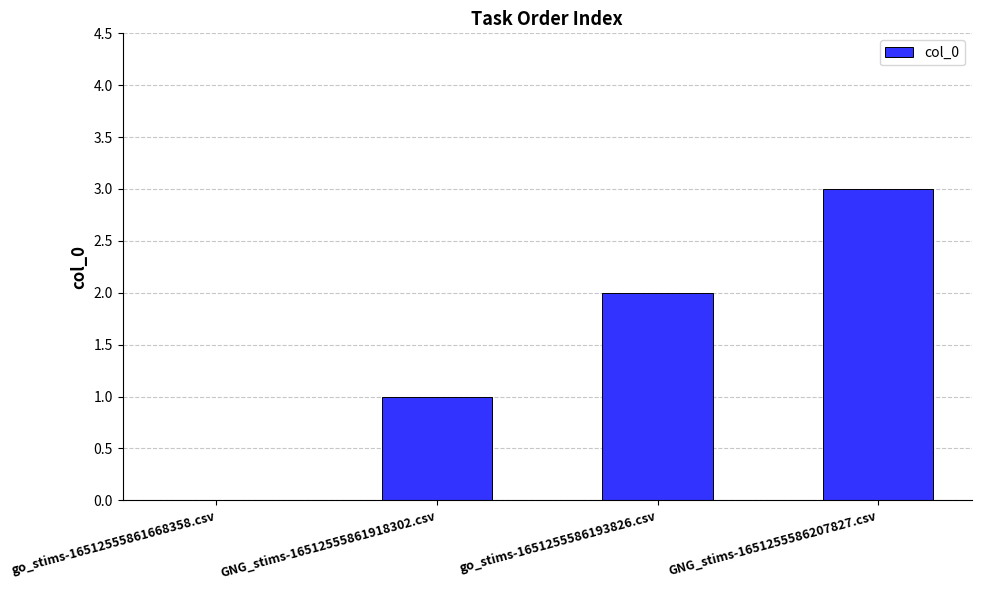

At which category does the chart reach its peak across all series?

GNG_stims-1651255586207827.csv